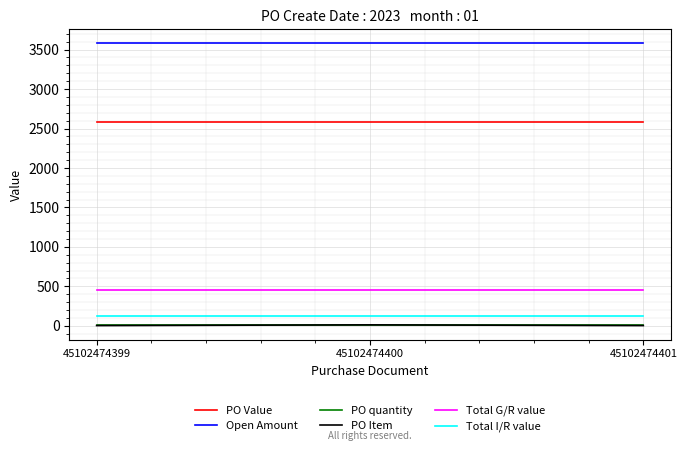

What are all the series names shown in the legend?

PO Value, Open Amount, PO quantity, PO Item, Total G/R value, Total I/R value